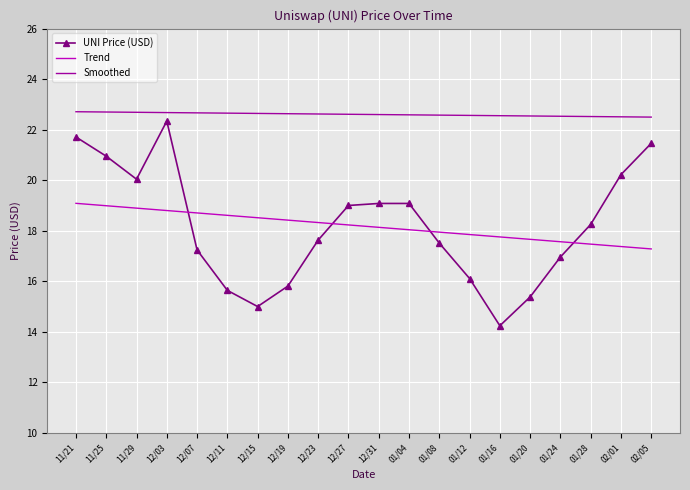

Is it true that Smoothed equals 22.6 at 12/31?

True